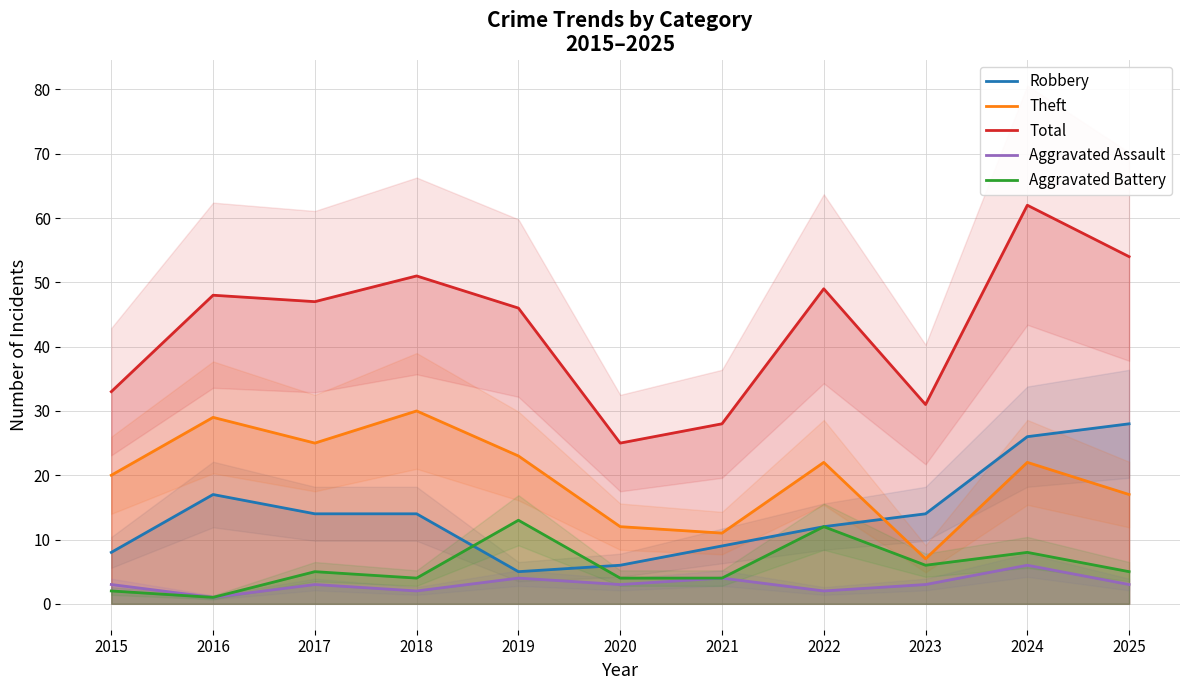

List the series in order of their peak value, lowest first.

Aggravated Assault, Aggravated Battery, Robbery, Theft, Total